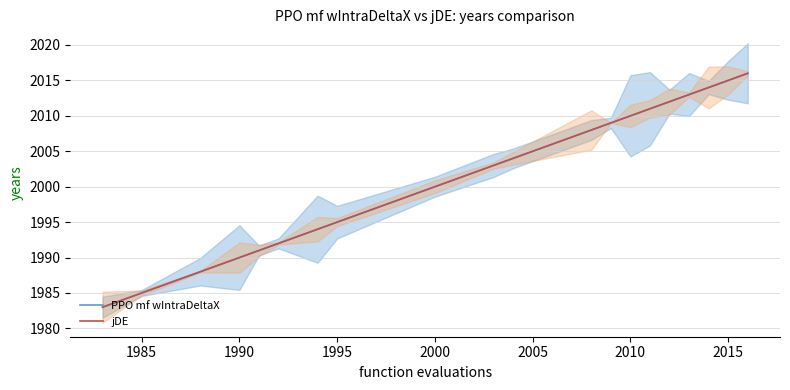

How many data points in jDE are less than 2004?

10